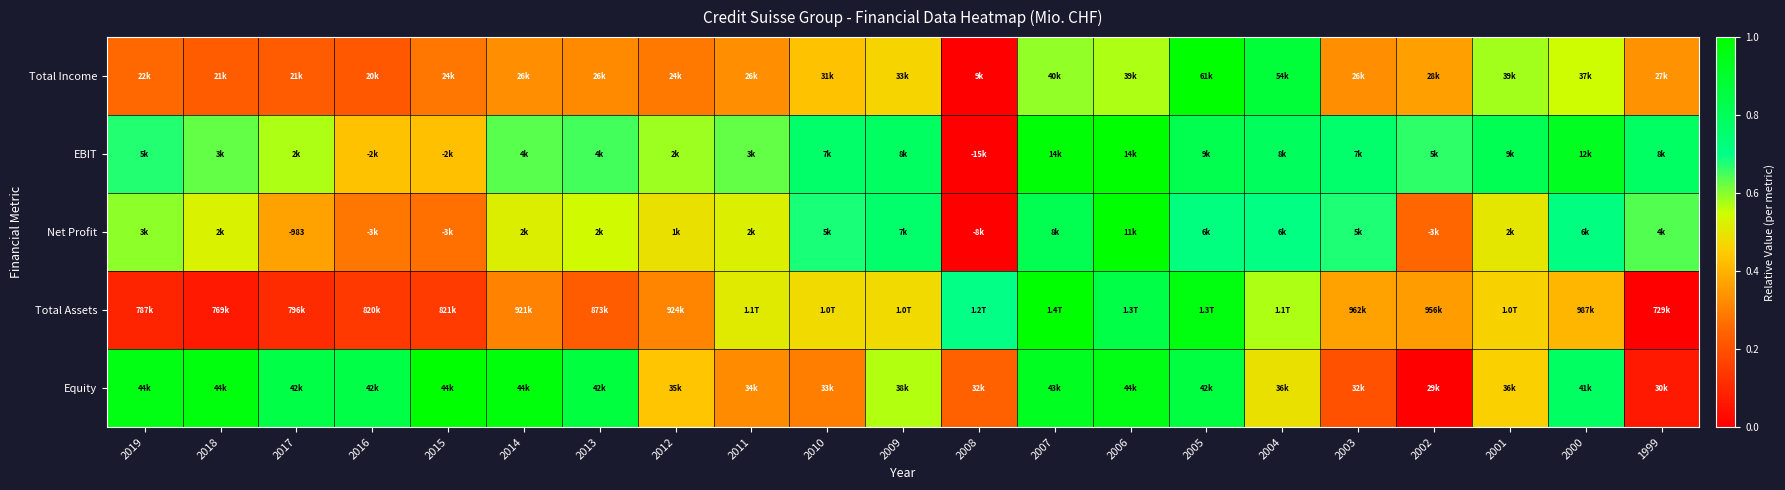

At which label is Total Income closest to 0?

2008